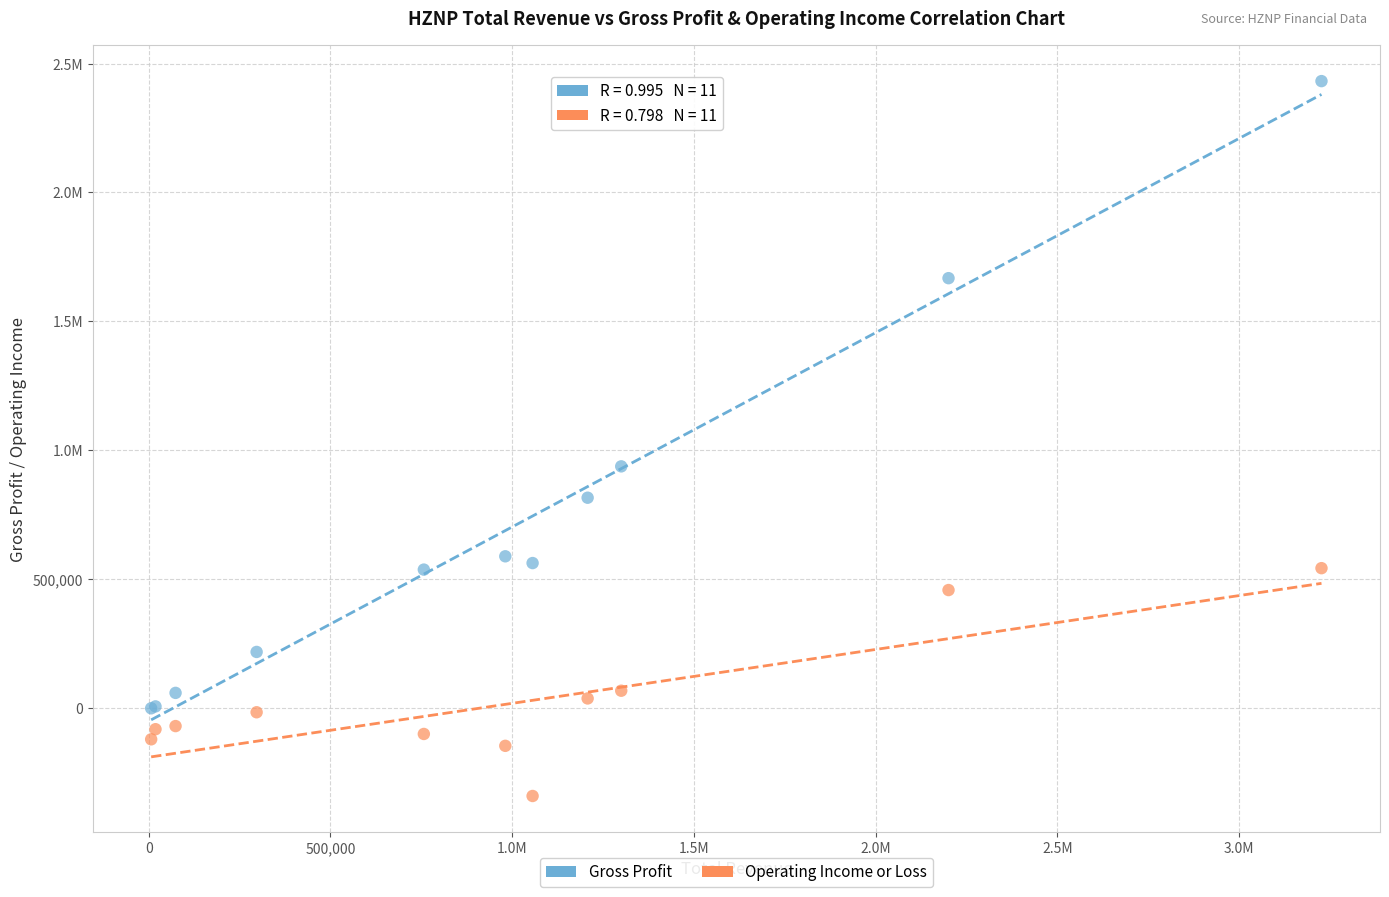

What are all the series names shown in the legend?

Gross Profit, Operating Income or Loss